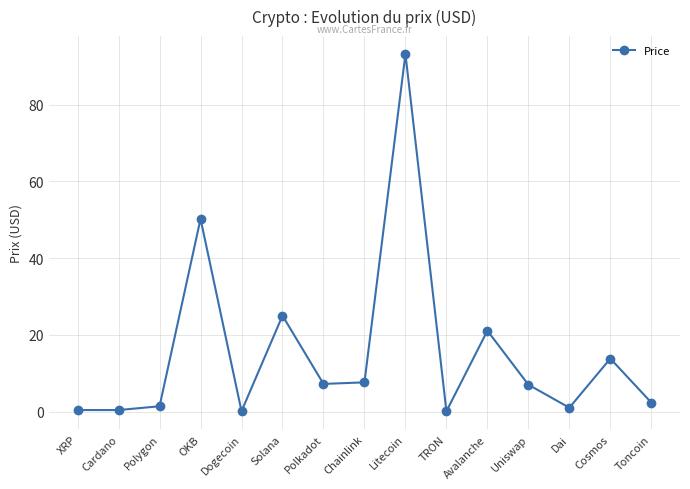

What is the change in value from Cardano to Dai?

+0.6